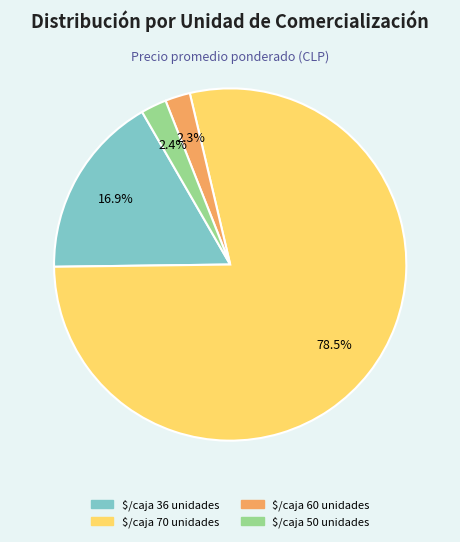

Is there any slice that represents more than half of the pie?

Yes